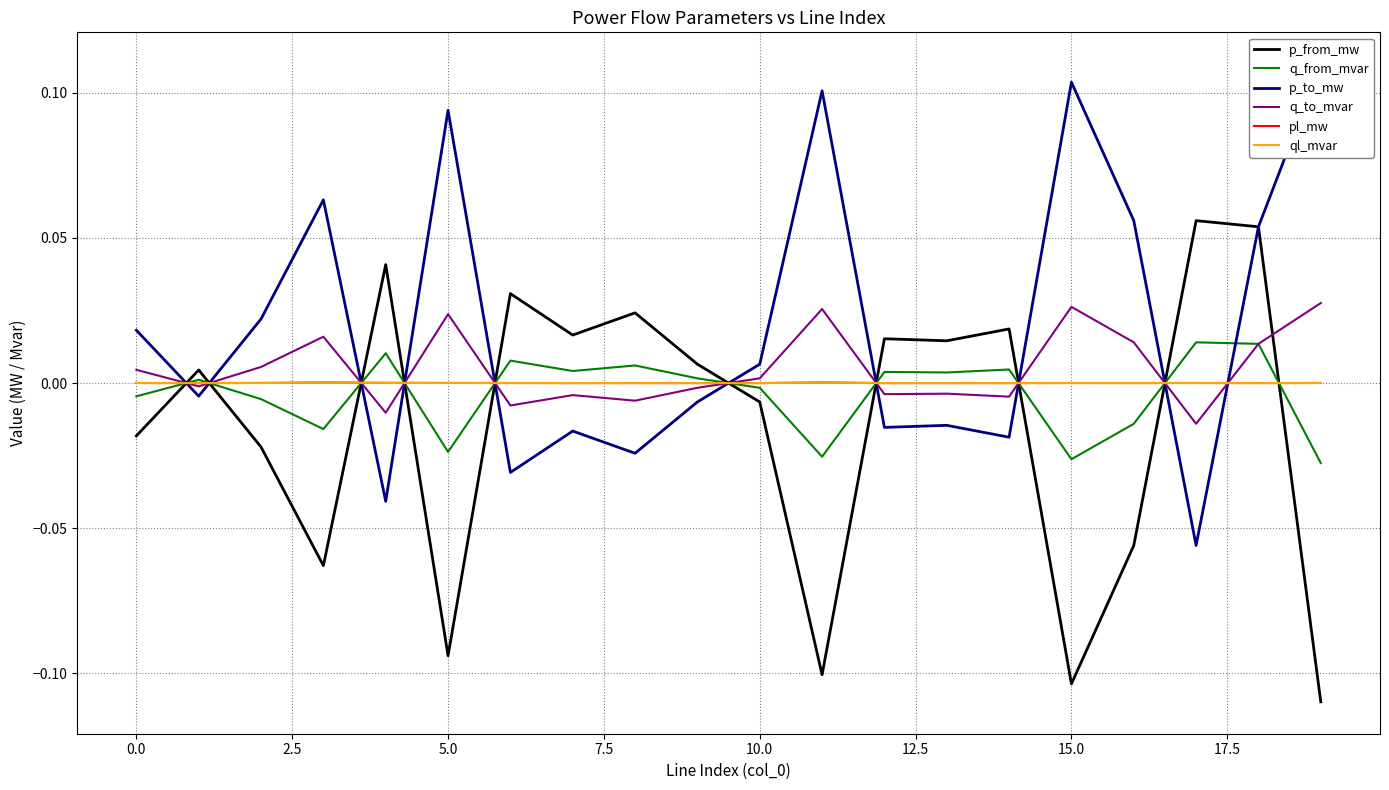

Is the value of q_to_mvar at 15.0 greater than the value of ql_mvar at 0.0?

Yes